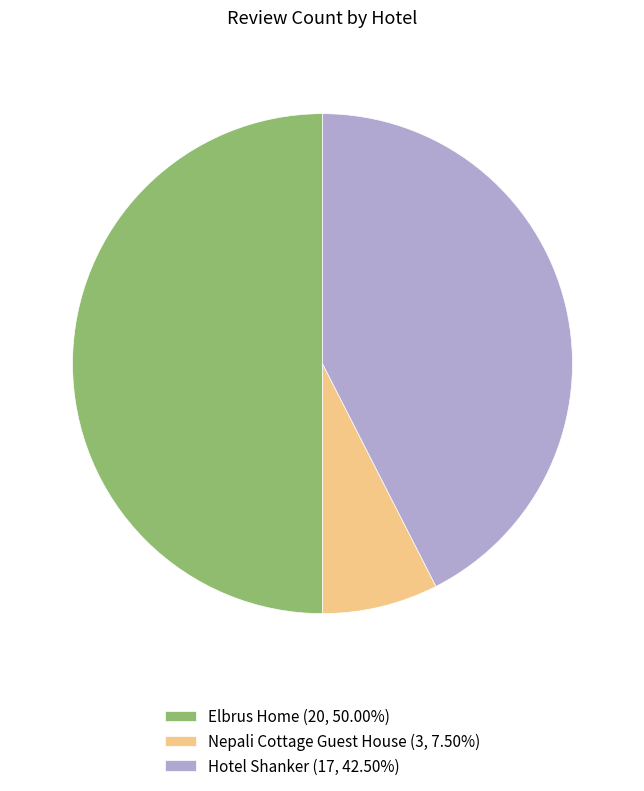

The Hotel Shanker slice represents 42% of the pie. True or false?

True